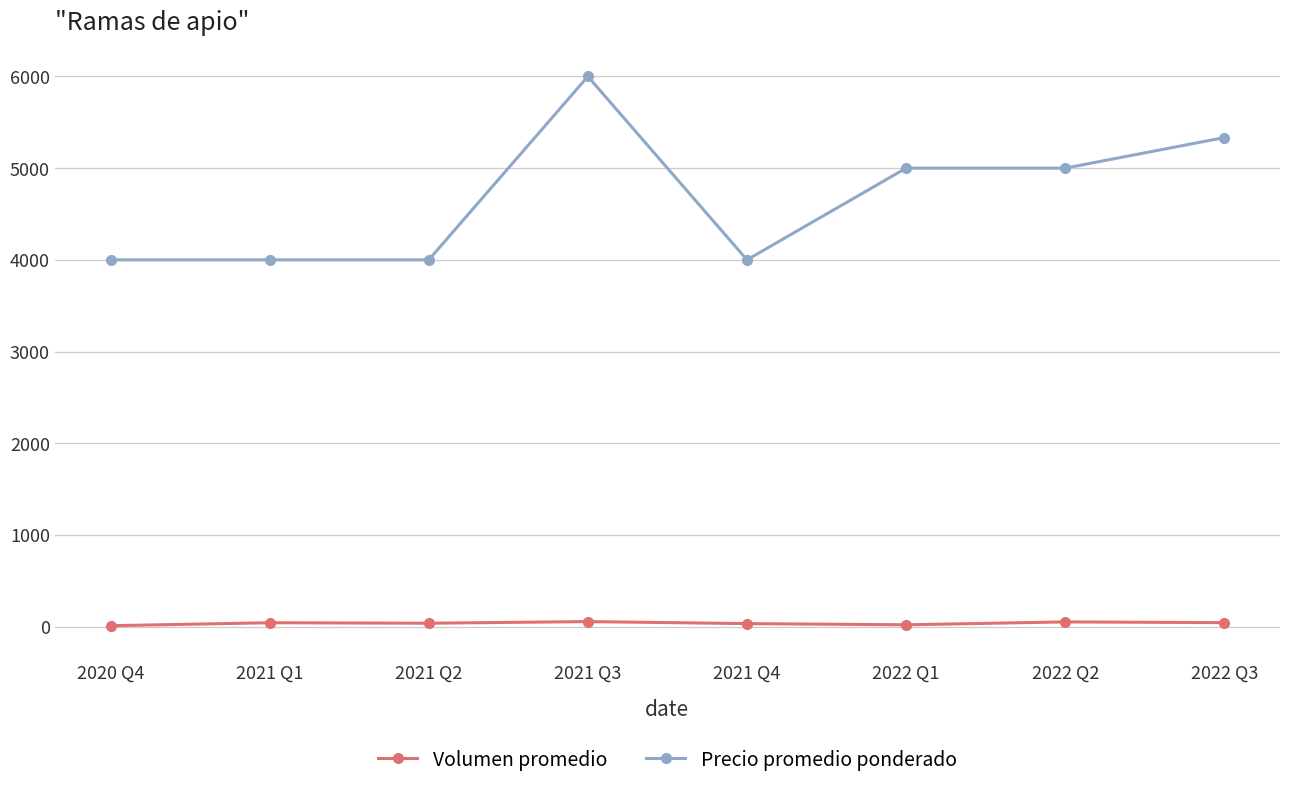

What is the difference between the maximum and minimum values in the Precio promedio ponderado series?

2000.0